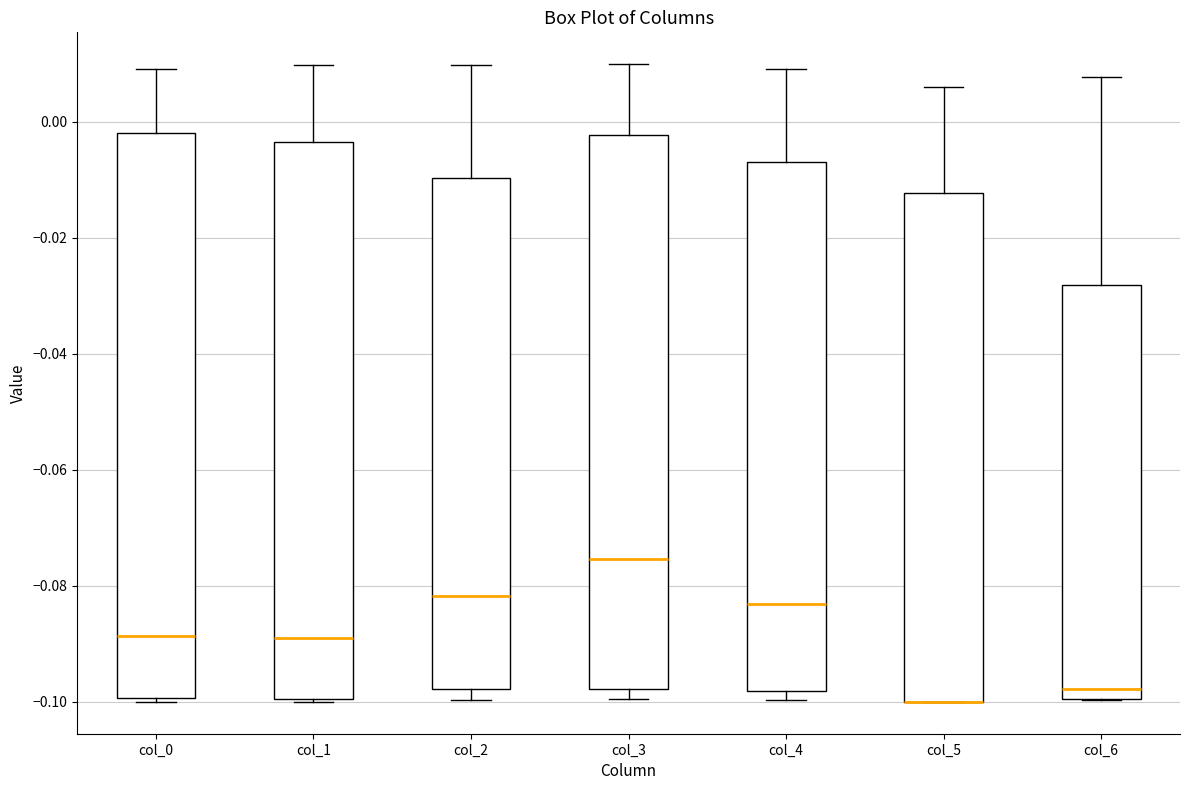

Reading left to right, transcribe this box plot: for each box, give where its median line is, the range the box spans, and where its two whiskers end, as read against the y-axis. The values are not printed on the chart, so give them approximately, as read against the axis.

col_0: median -0.088, box -0.100 to -0.002, whiskers -0.100 to 0.010
col_1: median -0.090, box -0.100 to -0.004, whiskers -0.100 to 0.010
col_2: median -0.082, box -0.098 to -0.010, whiskers -0.100 to 0.010
col_3: median -0.076, box -0.098 to -0.002, whiskers -0.100 to 0.010
col_4: median -0.084, box -0.098 to -0.006, whiskers -0.100 to 0.010
col_5: median -0.100 (drawn on the box's lower edge), box -0.100 to -0.012, whiskers -0.100 to 0.006
col_6: median -0.098, box -0.100 to -0.028, whiskers -0.100 to 0.008